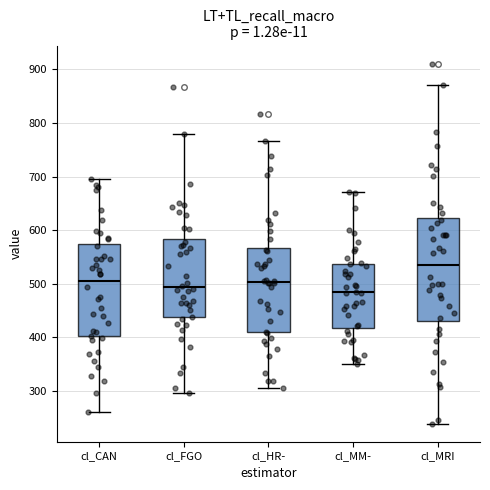

Where does the lower whisker of the box for cl_MRI end on the y-axis? The values are not printed on the chart, so give them approximately, as read against the axis.

240